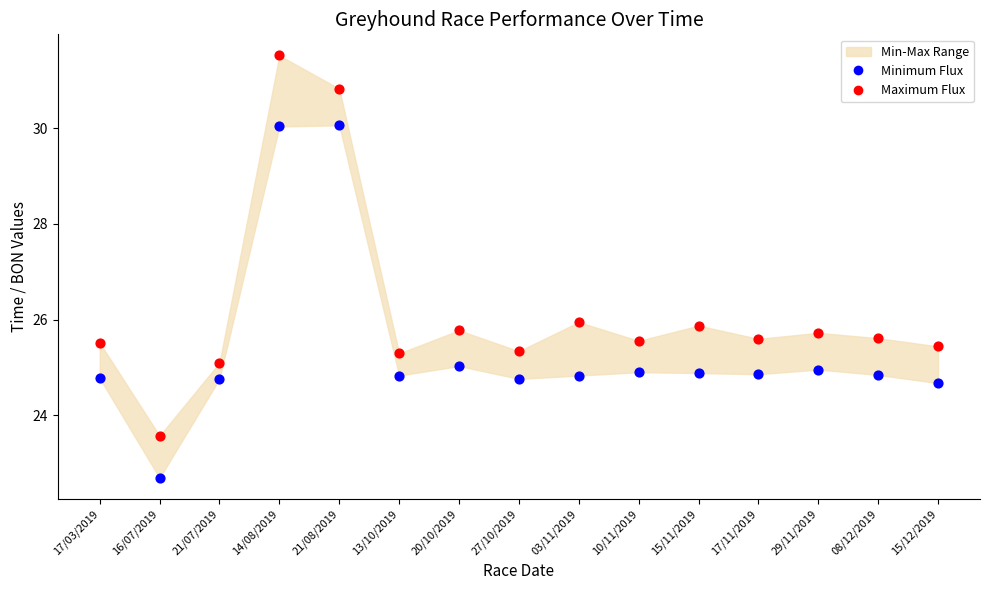

Which series contains the lowest Y value?

Minimum Flux